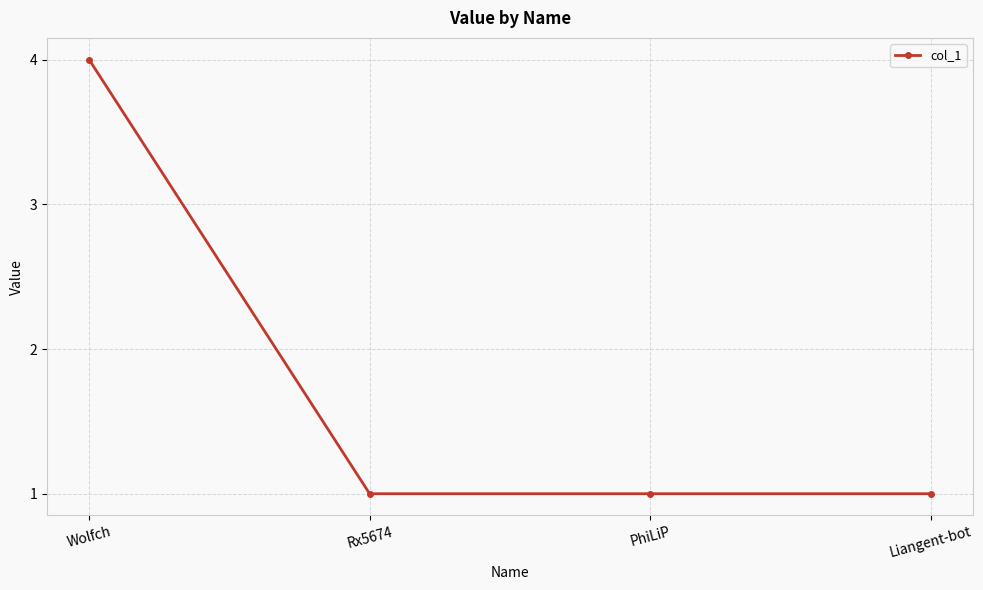

What is the difference between the maximum and second lowest values?

3